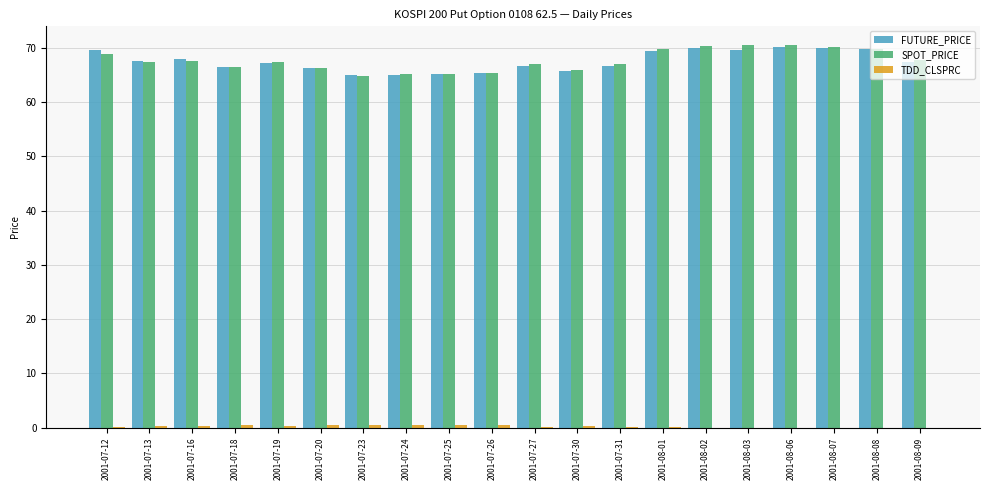

Is it true that FUTURE_PRICE equals 70.0 at 2001-08-02?

True